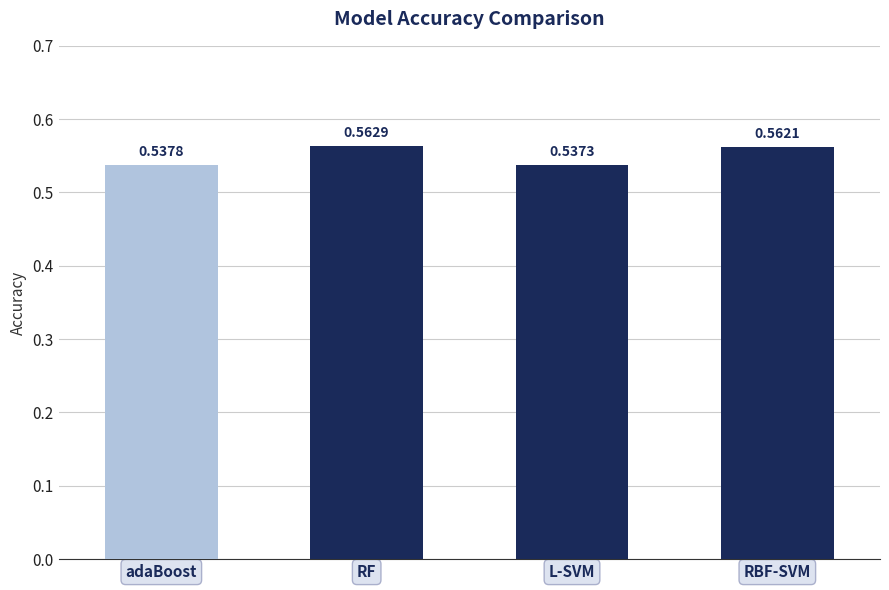

What is the label of the 3rd bar from the right?

RF